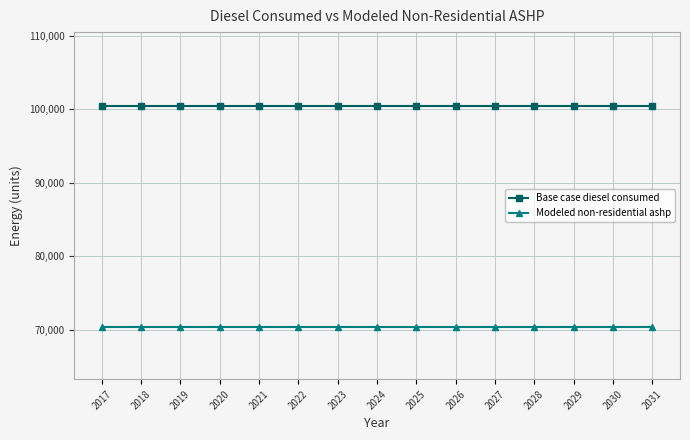

What is the maximum value for Base case diesel consumed?

100457.7